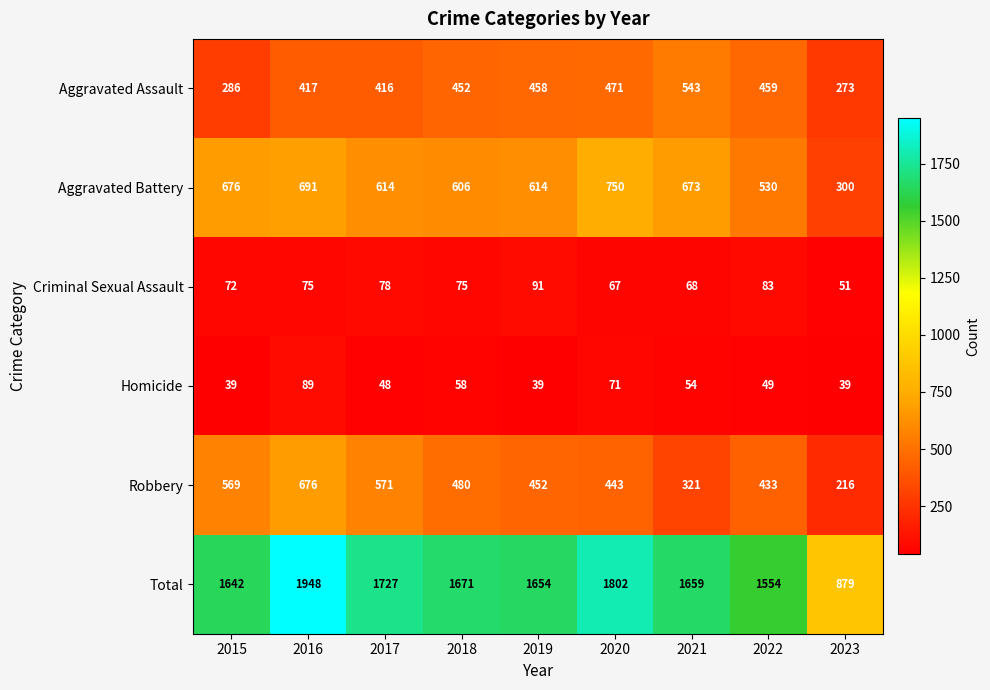

Rank the series at 2017 from lowest to highest value.

Homicide, Criminal Sexual Assault, Aggravated Assault, Robbery, Aggravated Battery, Total